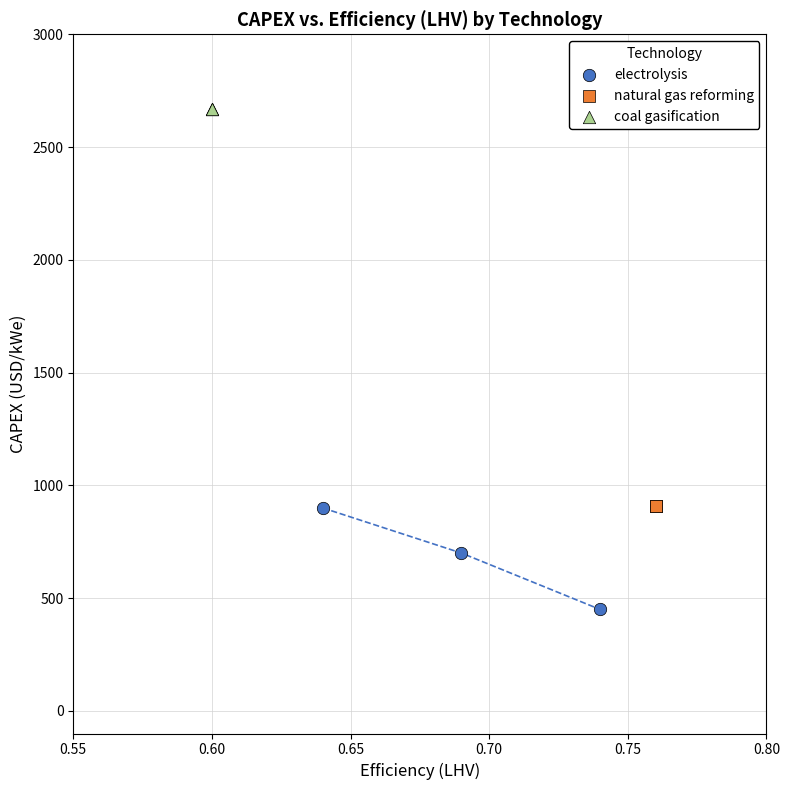

Which series reaches the maximum Y coordinate?

coal gasification